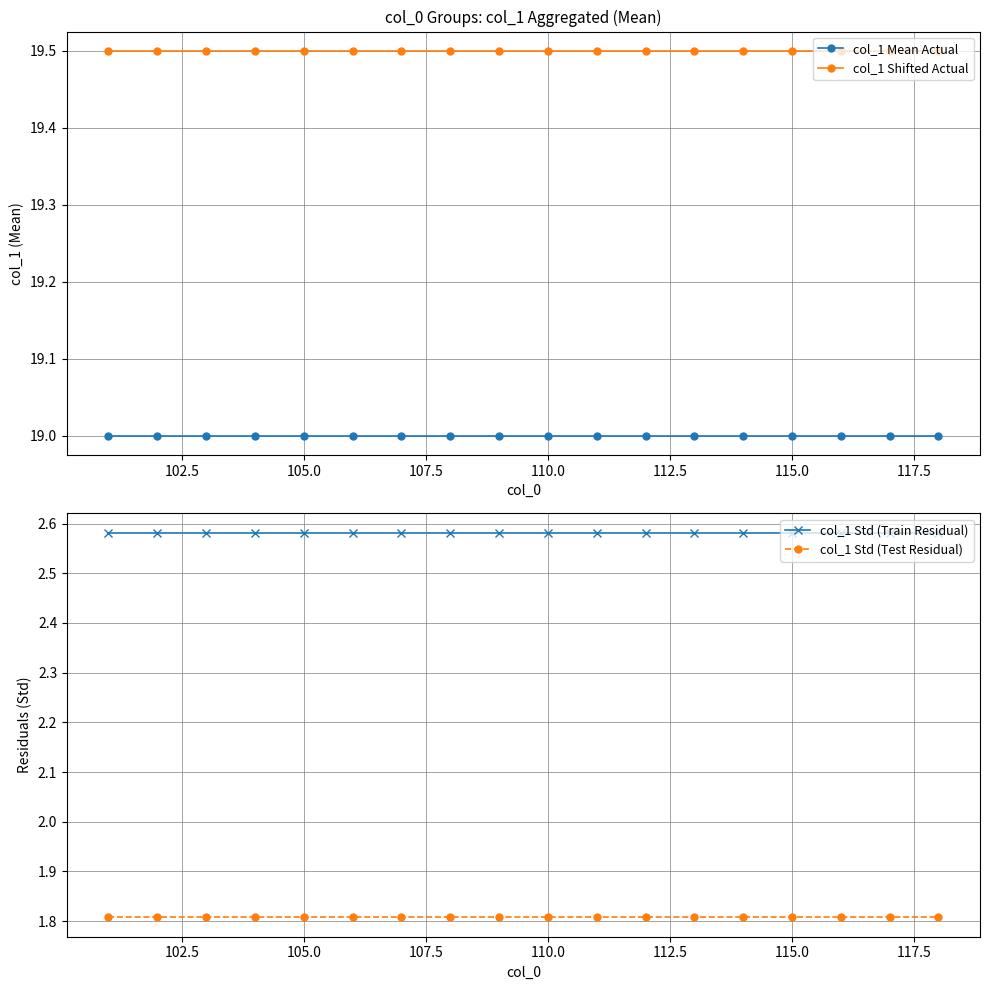

What are all the series names shown in the legend?

col_1 Mean Actual, col_1 Shifted Actual, col_1 Std (Train Residual), col_1 Std (Test Residual)